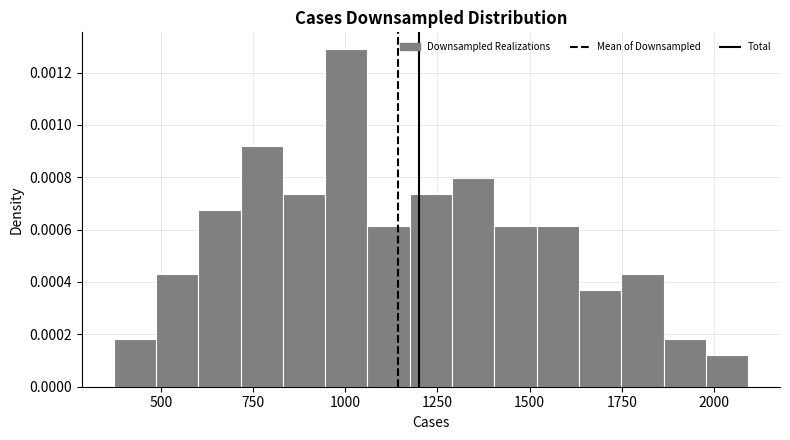

Read against the x-axis, roughly where is the centre of the tallest bar?

1000